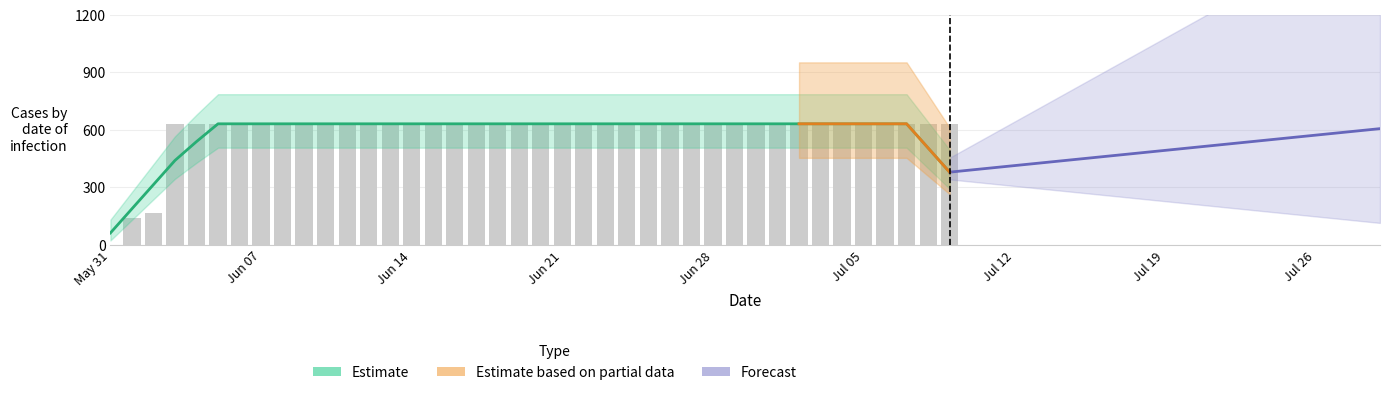

How many data points are less than 631?

3